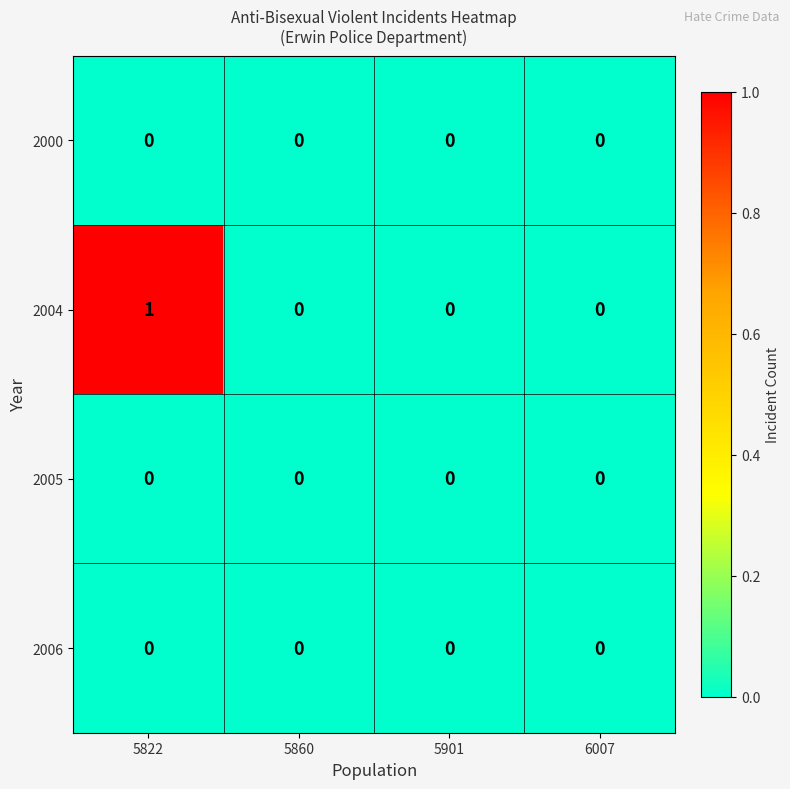

How many 2004 values are between 0 and 1?

4